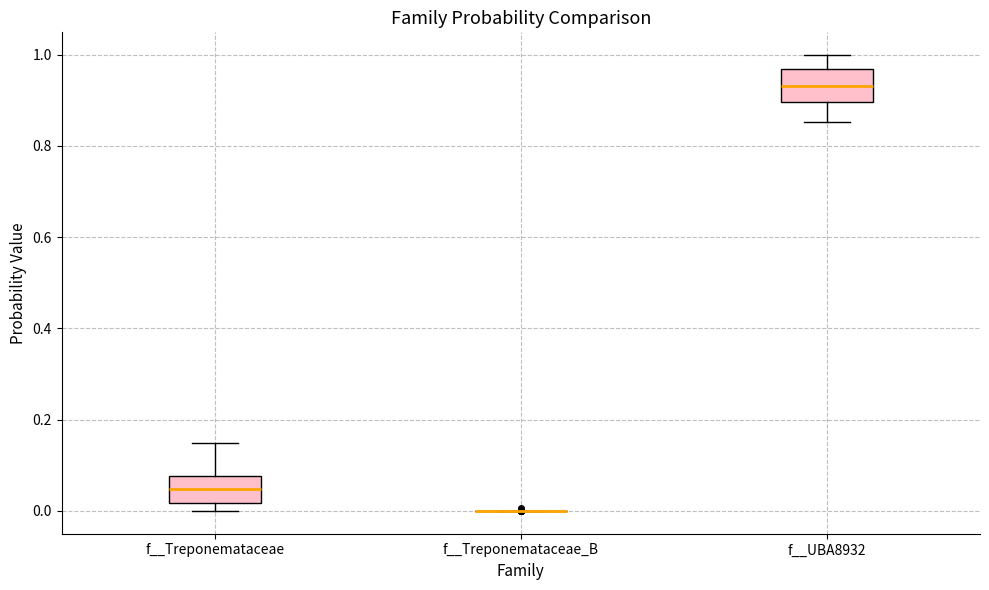

Reading left to right, transcribe this box plot: for each box, give where its median line is, the range the box spans, and where its two whiskers end, as read against the y-axis. The values are not printed on the chart, so give them approximately, as read against the axis.

f__Treponemataceae: median 0.04, box 0.02 to 0.08, whiskers 0.00 to 0.14
f__Treponemataceae_B: box collapsed to a line at 0.00, whiskers 0.00 to 0.00
f__UBA8932: median 0.94, box 0.90 to 0.96, whiskers 0.86 to 1.00